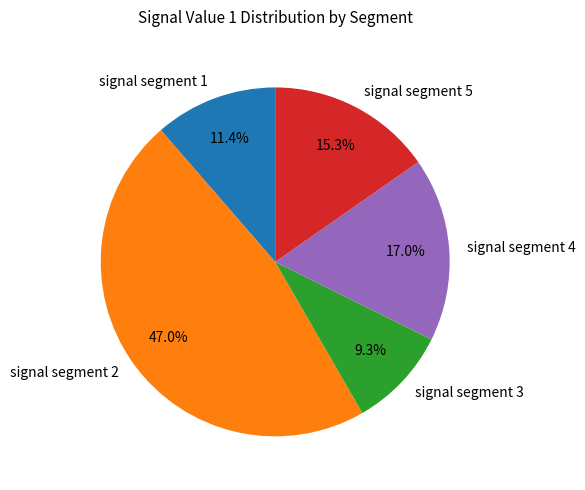

What is the smallest slice in the pie chart?

signal segment 3